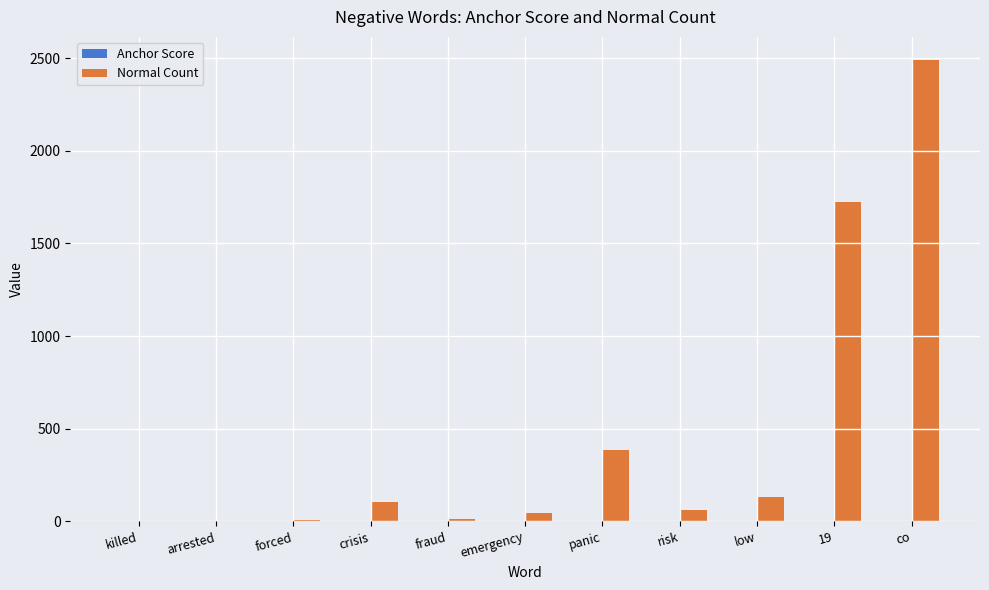

Which series has the largest total across all categories?

Normal Count